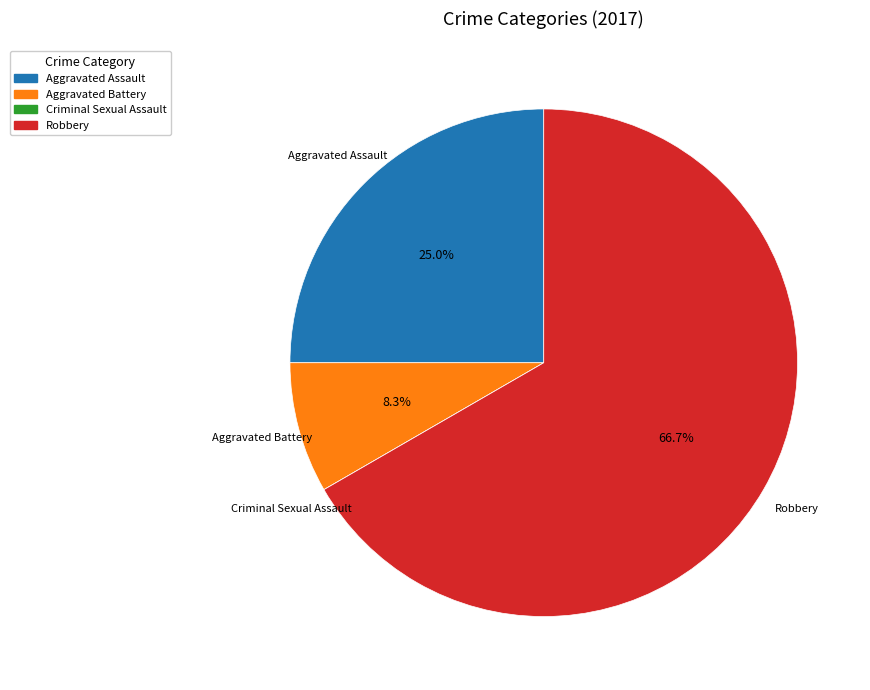

How much of the chart is everything except Aggravated Battery?

91.7%